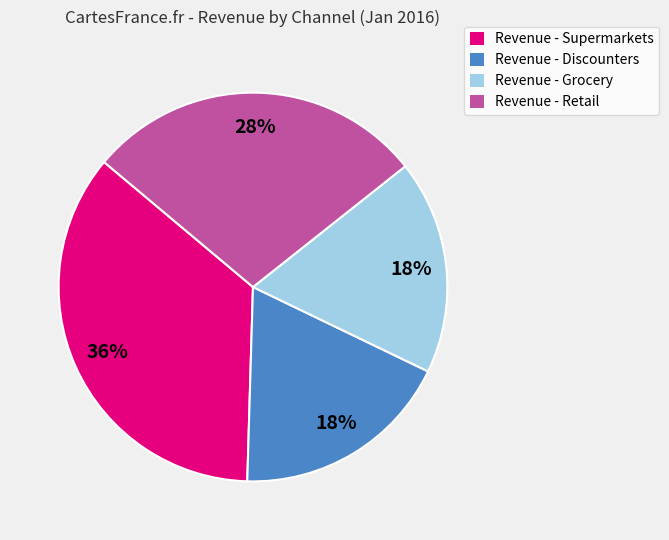

To the nearest percent, what is the difference between the largest and smallest slice percentages?

18%